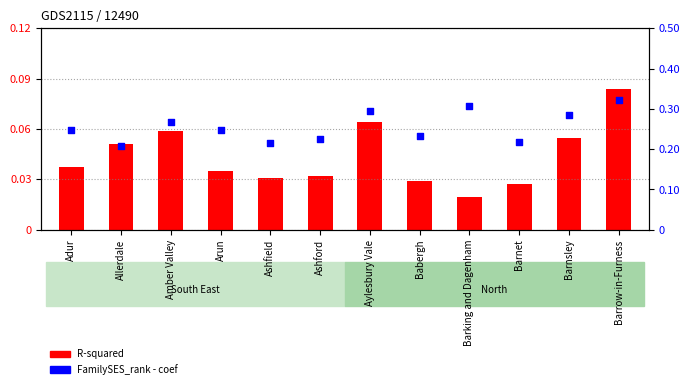

What are all the series names shown in the legend?

R-squared, FamilySES_rank - coef